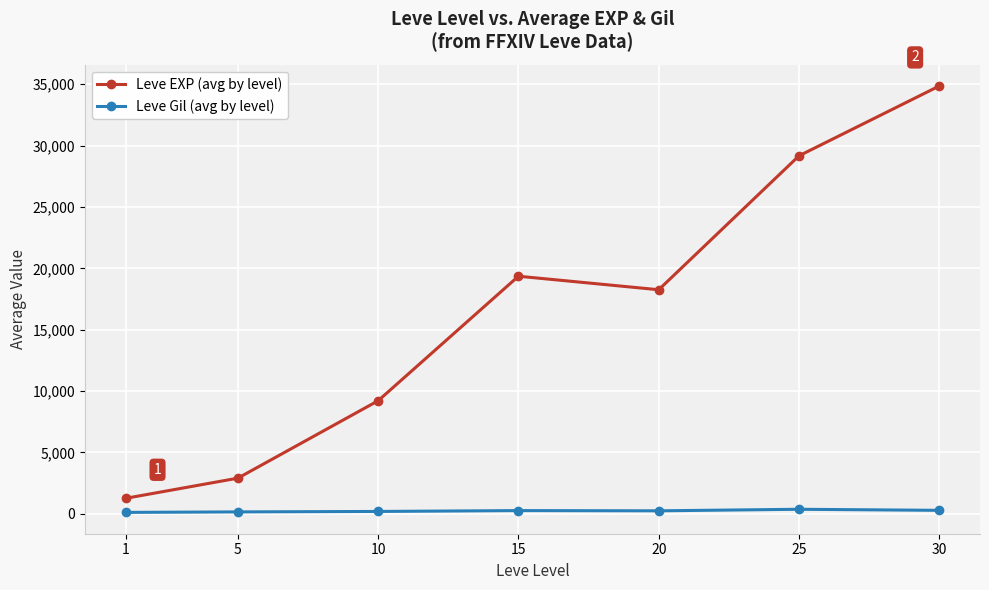

The value of Leve EXP (avg by level) at 1 is 1260.0. True or false?

True